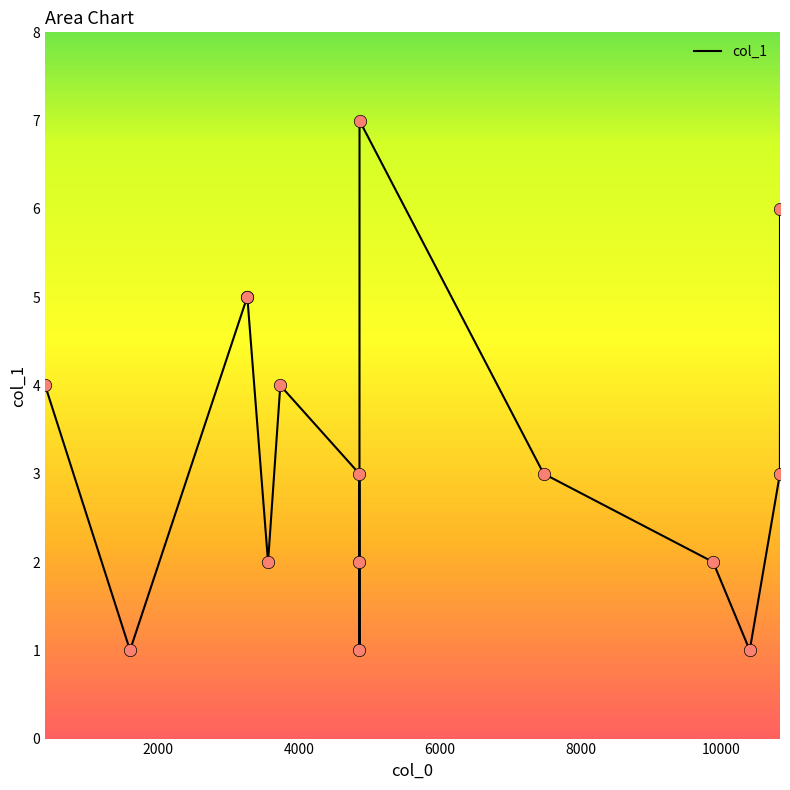

What is the difference between the maximum and minimum values?

6